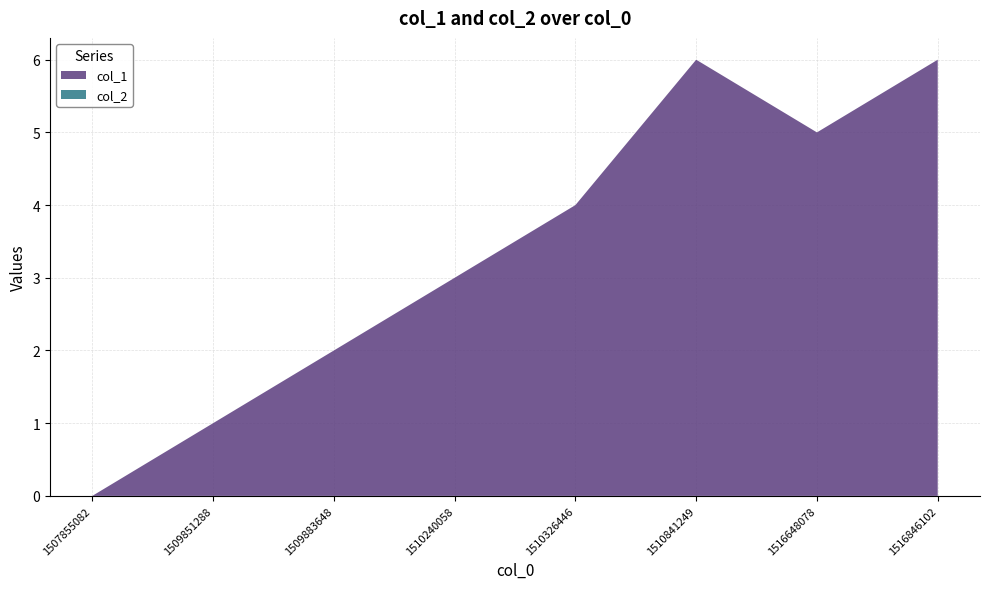

Reading left to right, what are all the values shown in this chart?

col_1: 1507855082=0	1509851288=1	1509883648=2	1510240058=3	1510326446=4	1510841249=6	1516648078=5	1516846102=6
col_2: 1507855082=0	1509851288=0	1509883648=0	1510240058=0	1510326446=0	1510841249=0	1516648078=0	1516846102=0